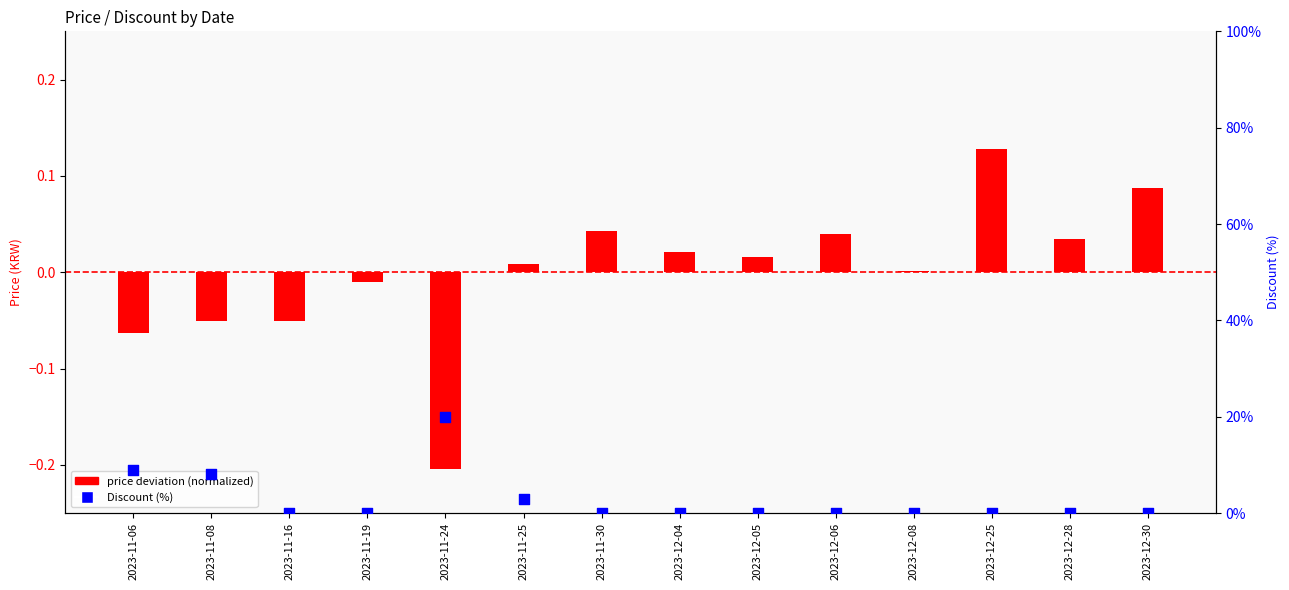

What is the total value across all series at 2023-12-30?

0.1